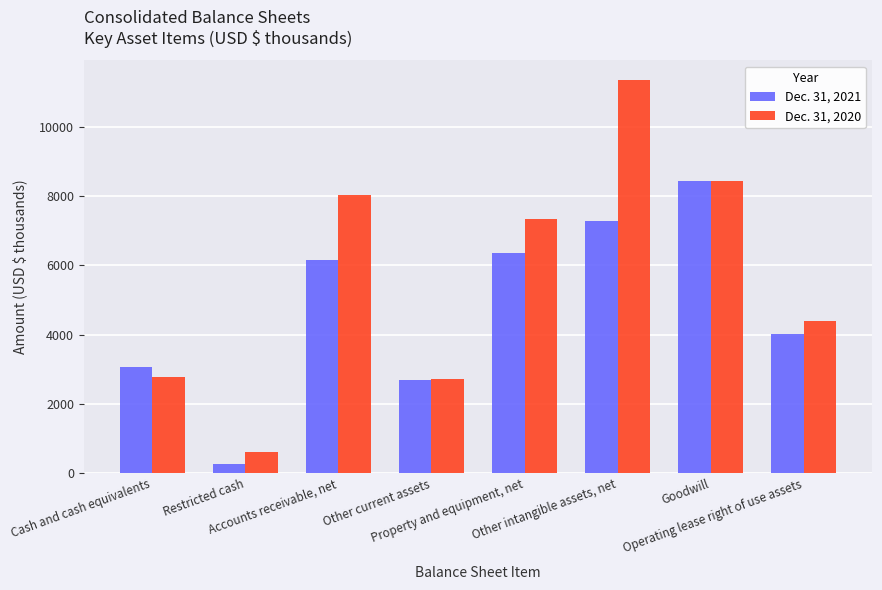

Is it true that Dec. 31, 2021 equals 4082 at Other intangible assets, net?

False